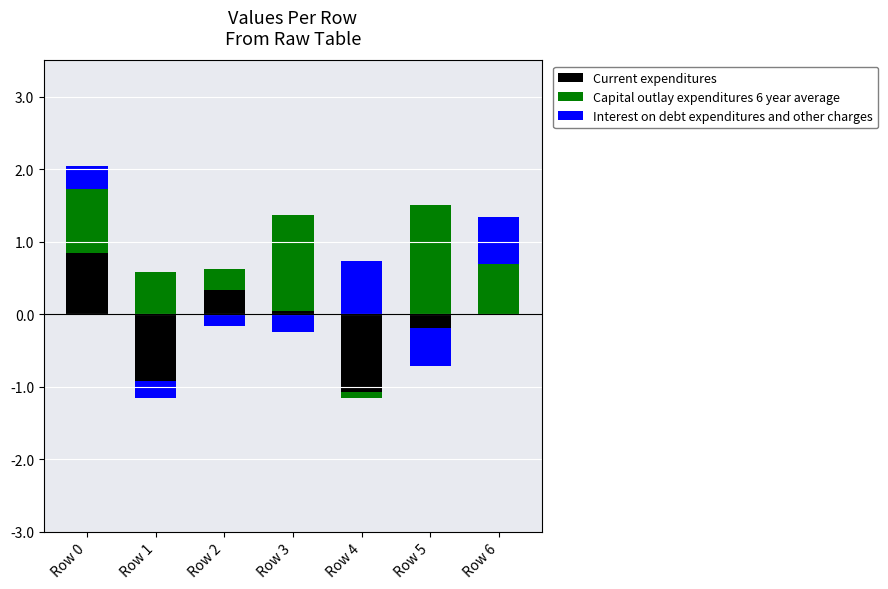

What are all the series names shown in the legend?

Current expenditures, Capital outlay expenditures 6 year average, Interest on debt expenditures and other charges